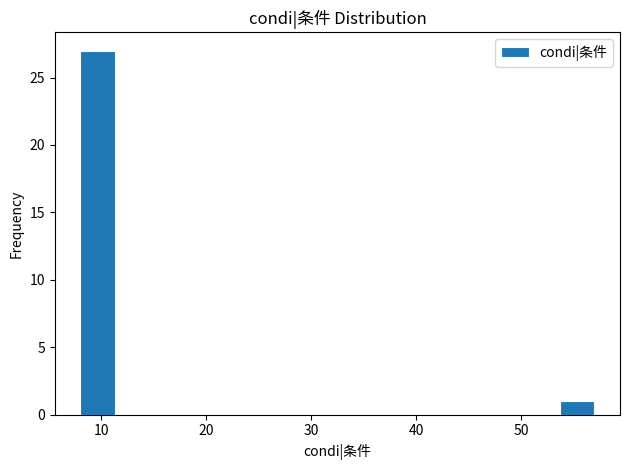

Read against the x-axis, roughly where is the centre of the tallest bar?

10